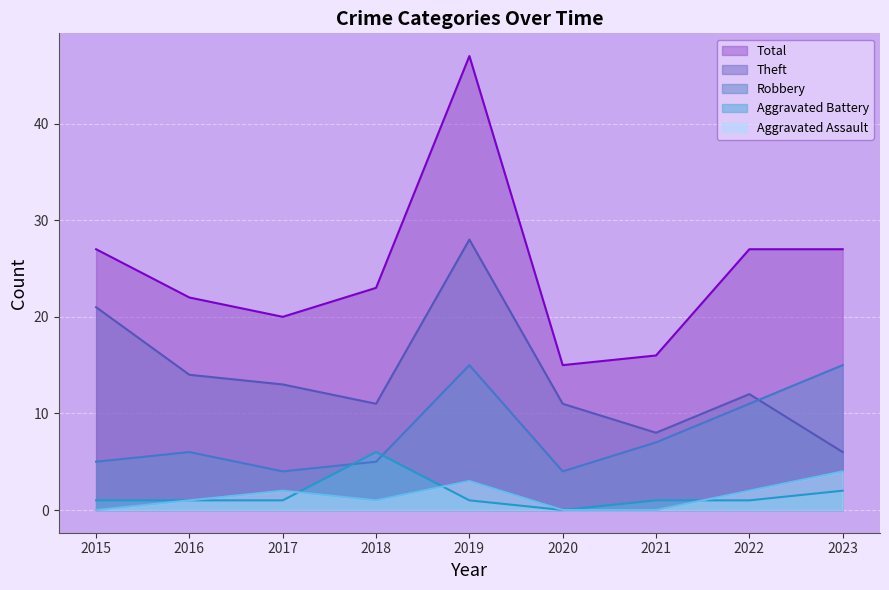

Count the number of categories in the chart.

9